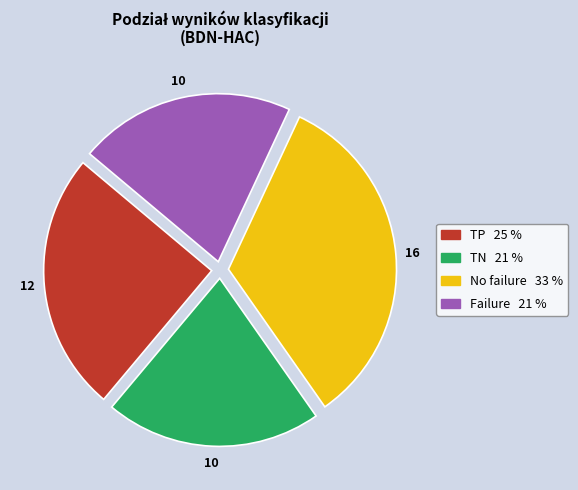

Does any single category account for the majority?

No